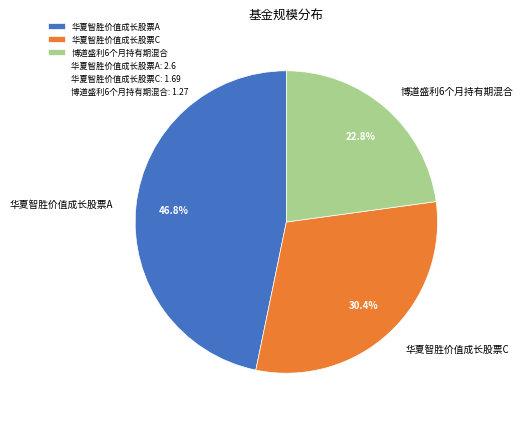

To the nearest percent, what percentage of the pie is 华夏智胜价值成长股票C?

30%